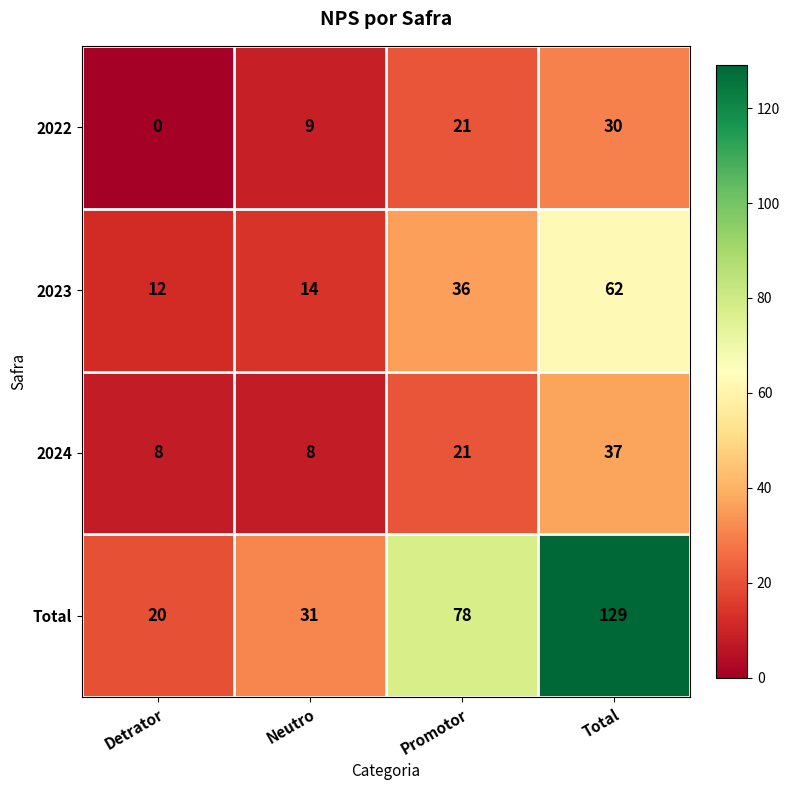

At which category does the chart reach its minimum across all series?

Detrator